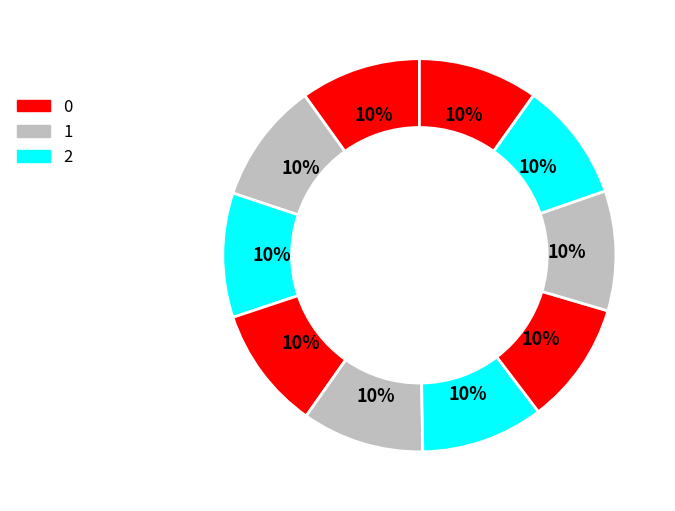

Which category has the biggest portion of the pie?

2